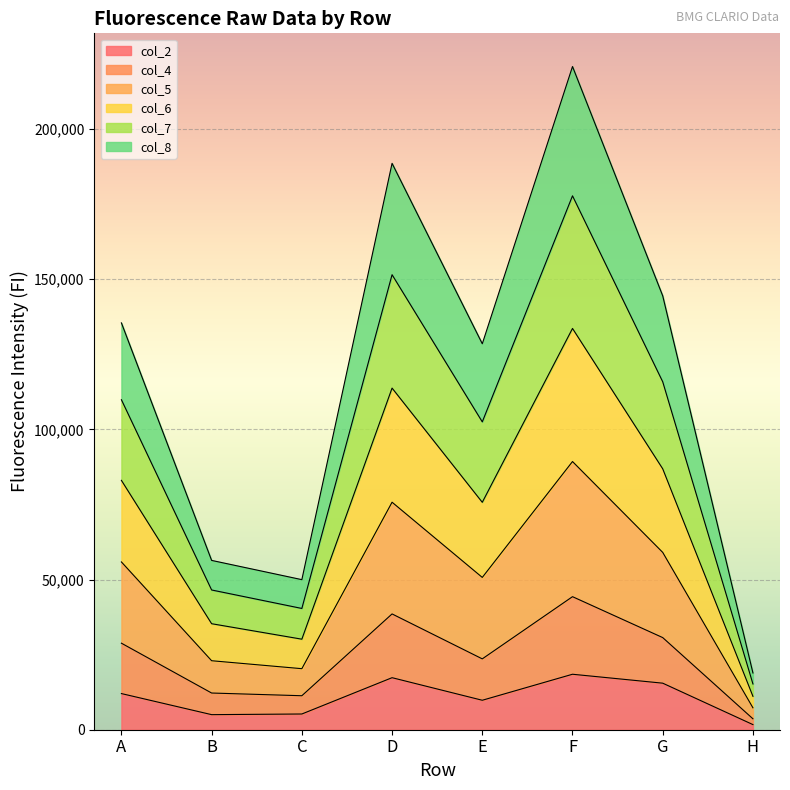

True or false: col_2 has a value of 15499 at G.

True